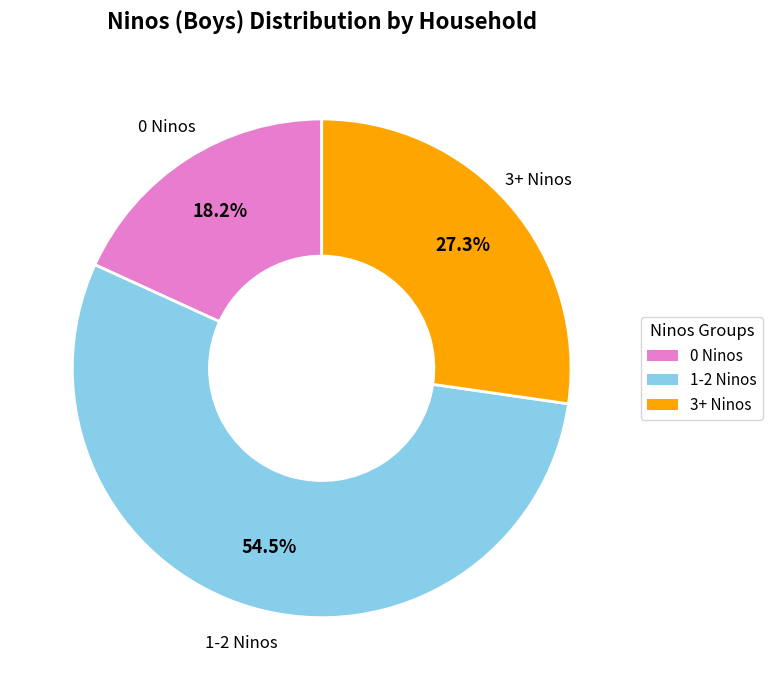

Is there any slice that represents more than half of the pie?

Yes